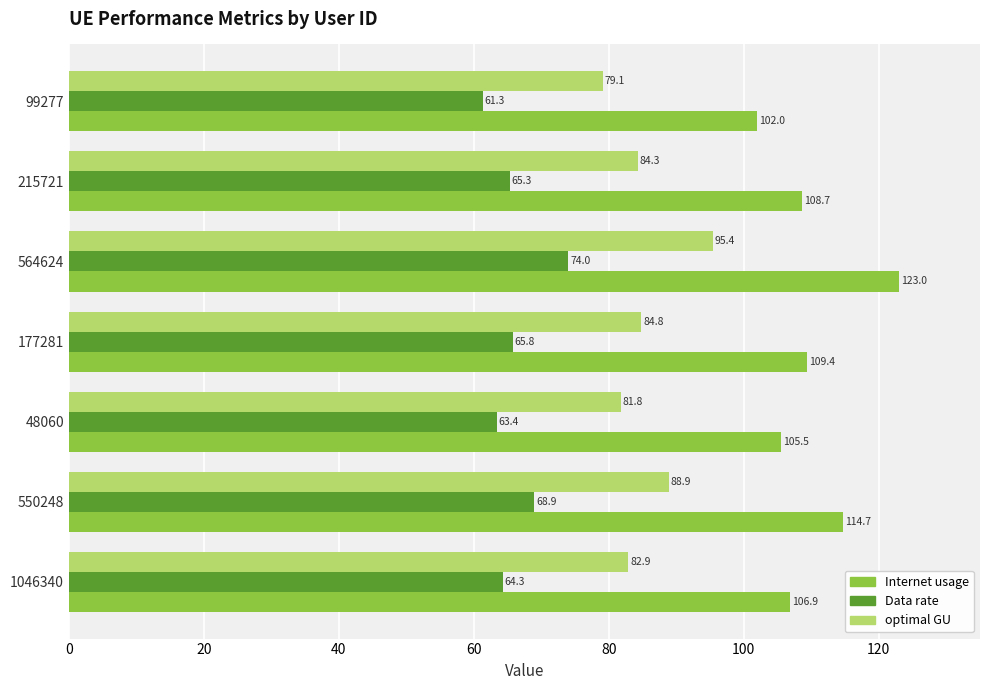

What is the difference between the second highest and second lowest values in the Data rate series?

5.5